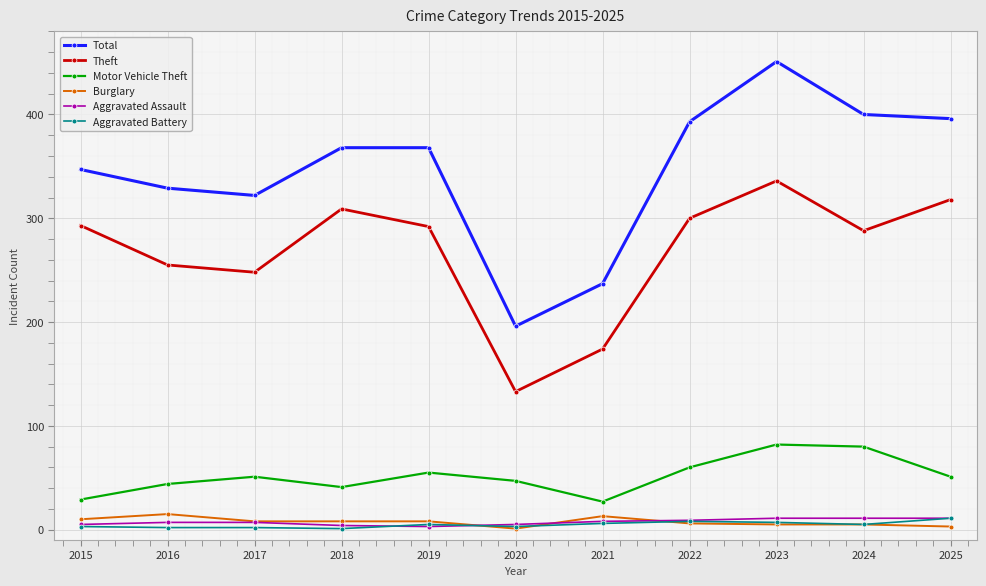

True or false: Theft and Total intersect in this chart.

False